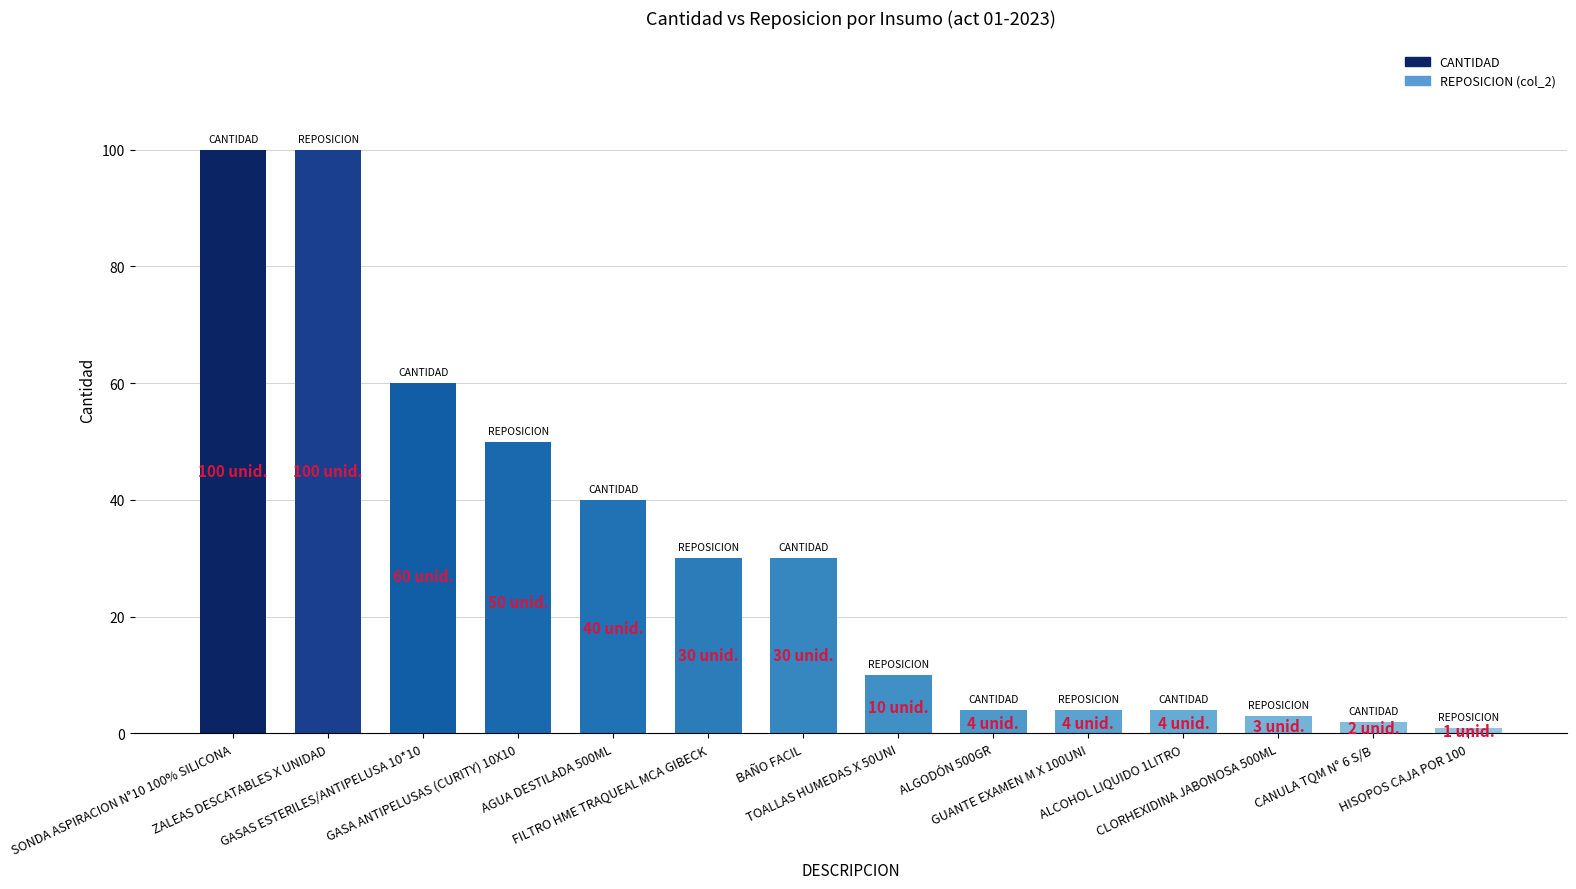

Does the chart contain any negative values?

No